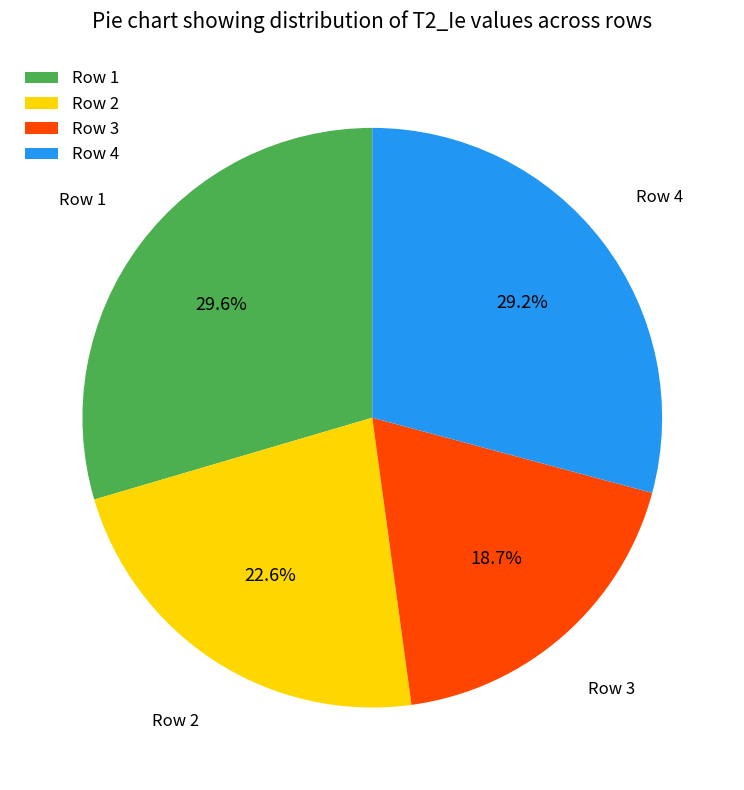

What is the smallest slice in the pie chart?

Row 3